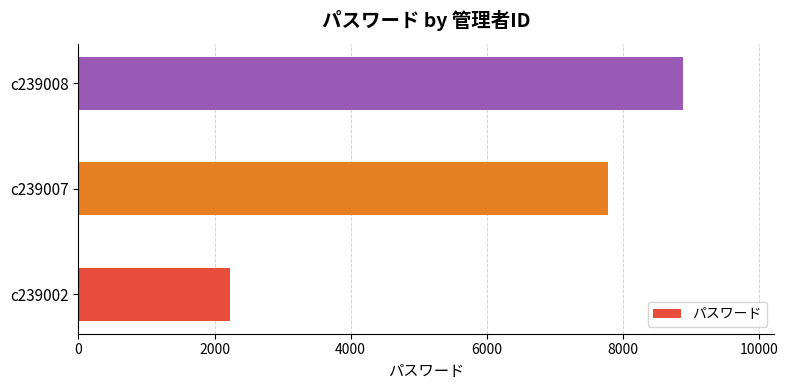

Read the value at c239007, to the nearest 10.

7780